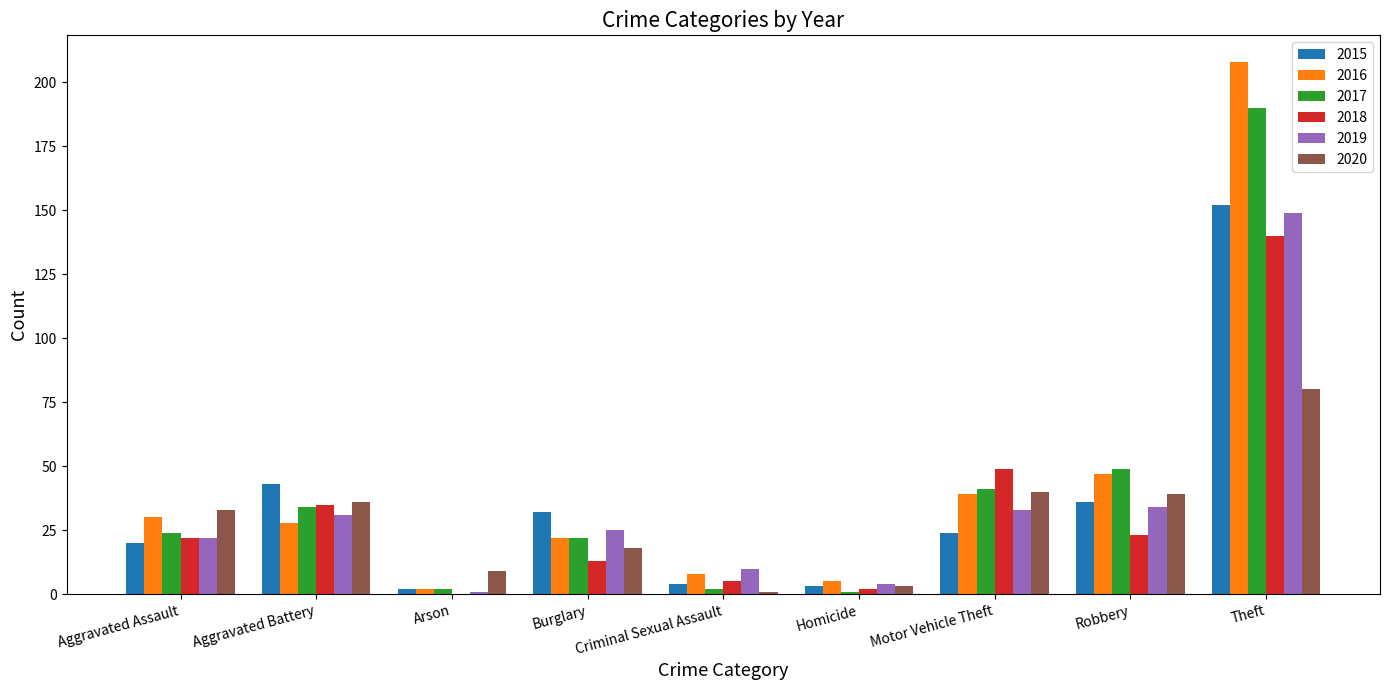

At which label is 2015 closest to 77?

Aggravated Battery